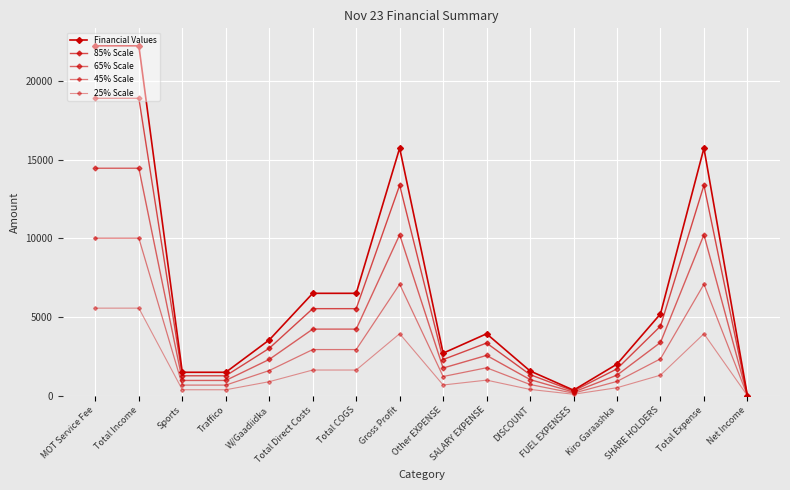

In 25% Scale, how many points are lower than both neighbors (excluding endpoints)?

2